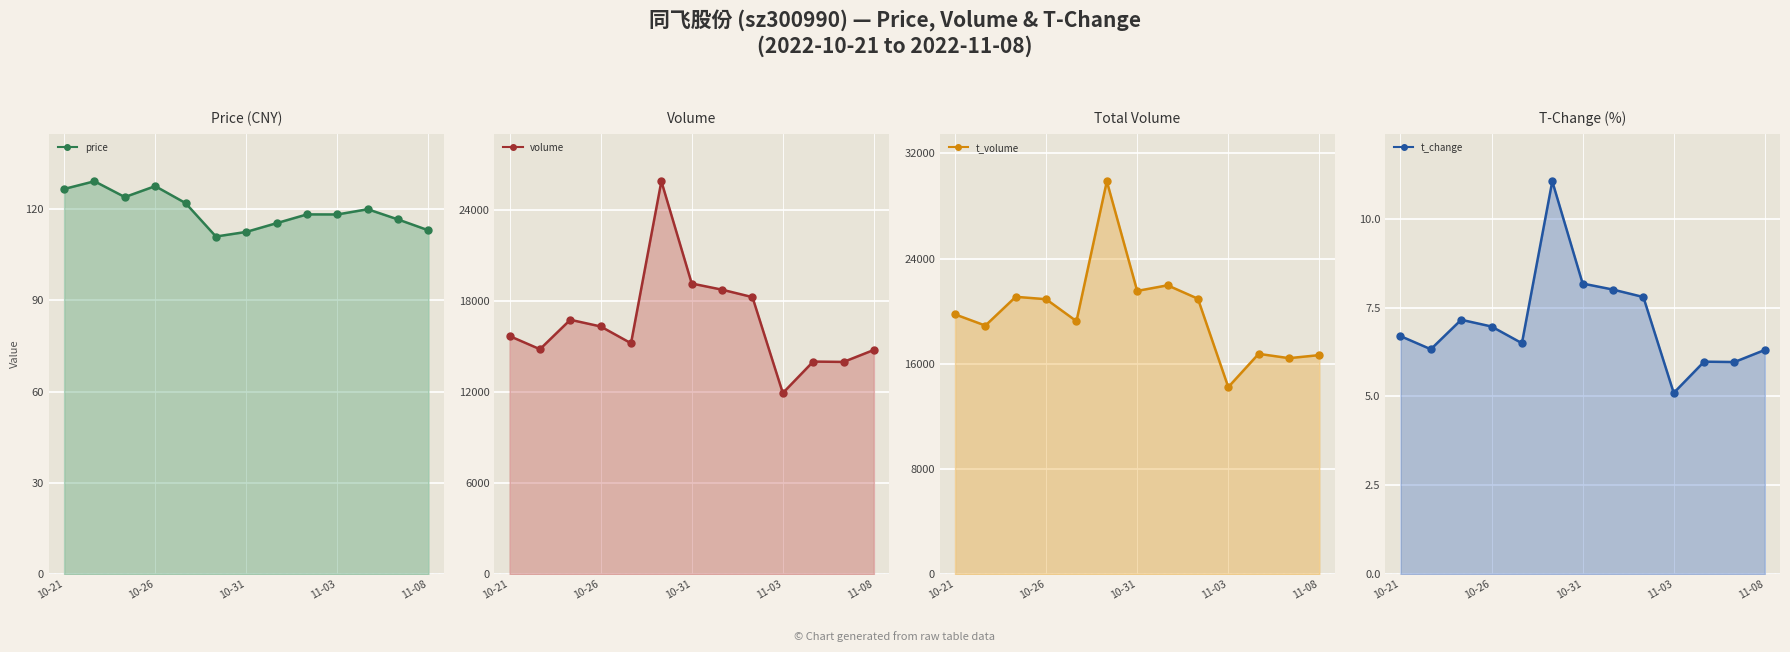

Between 7 and 8, which series saw the biggest shift?

t_volume